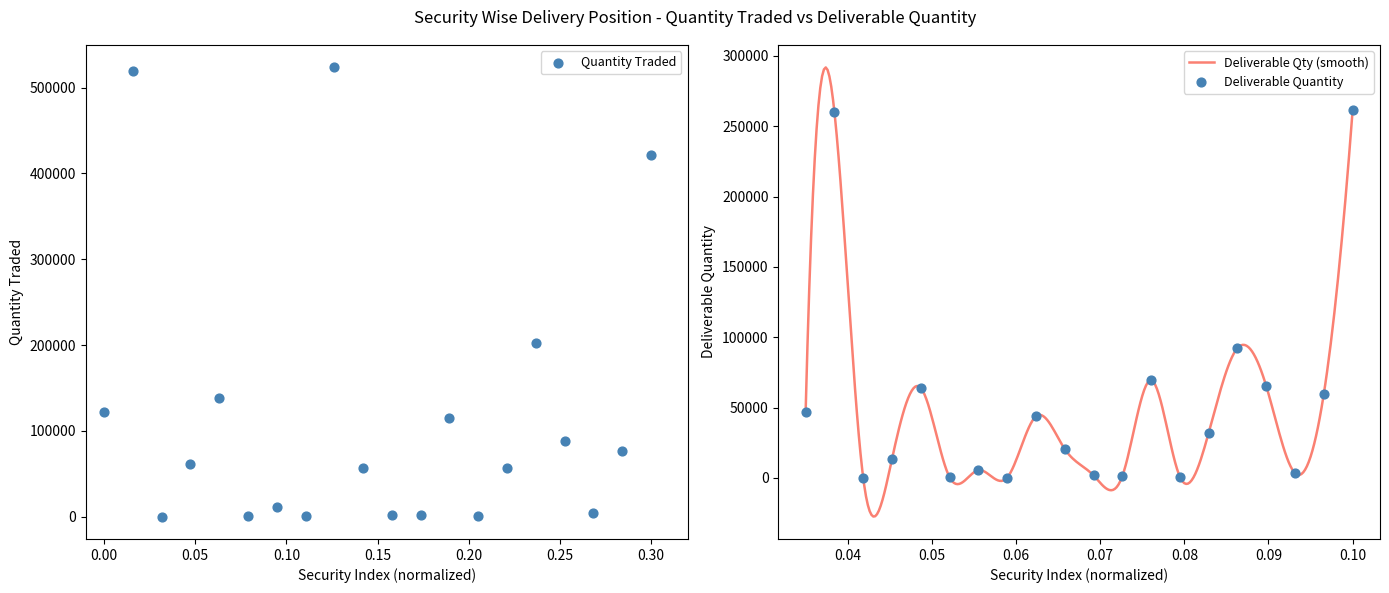

Is the value of Quantity Traded at 3IINFOTECH greater than the value of Deliverable Quantity at ABCIL?

Yes